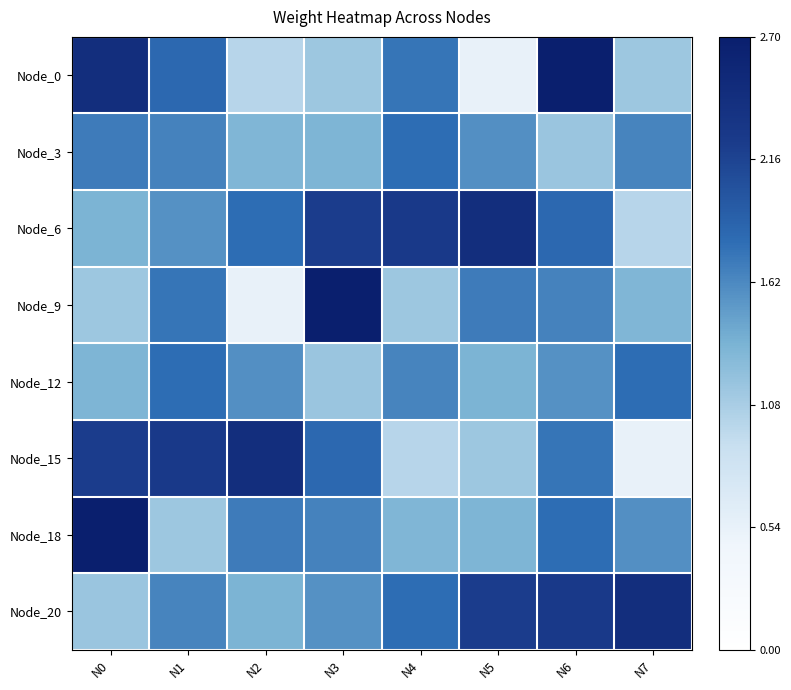

At how many categories does at least one series exceed 2?

8